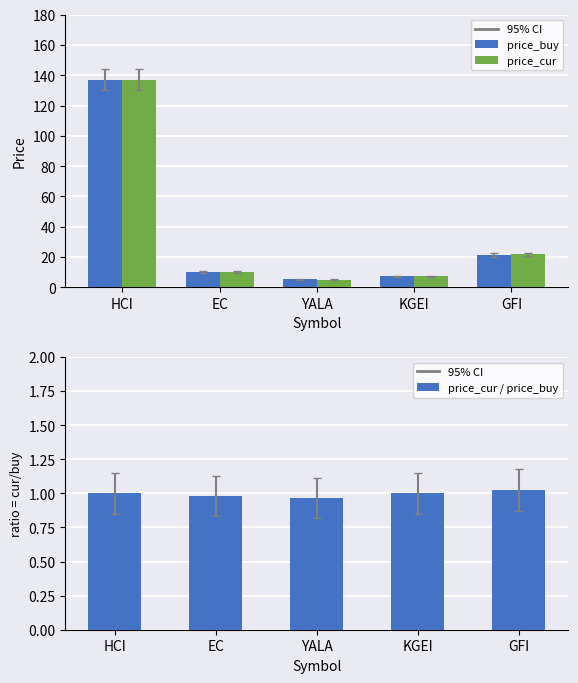

What is the minimum value for price_cur?

5.1